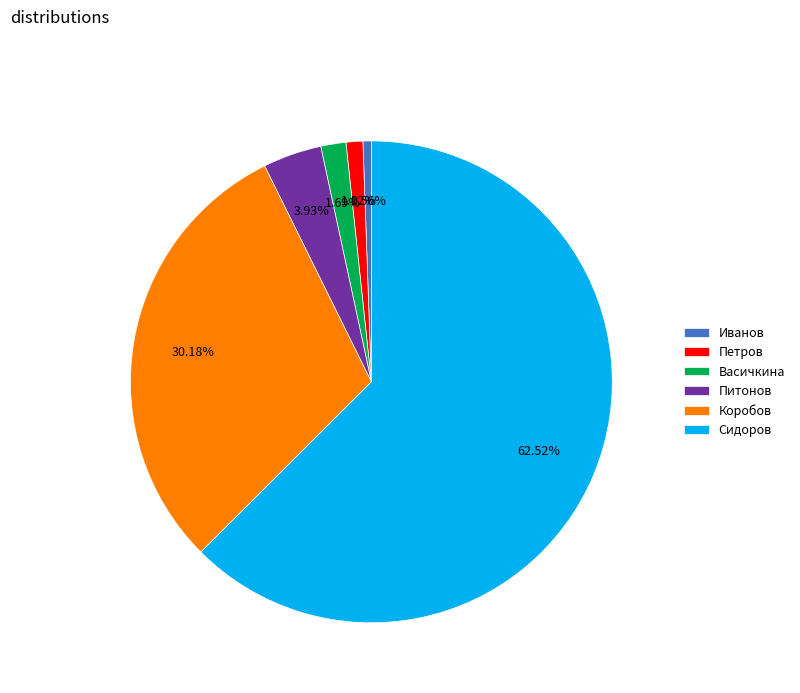

Which slice is the smallest?

Иванов